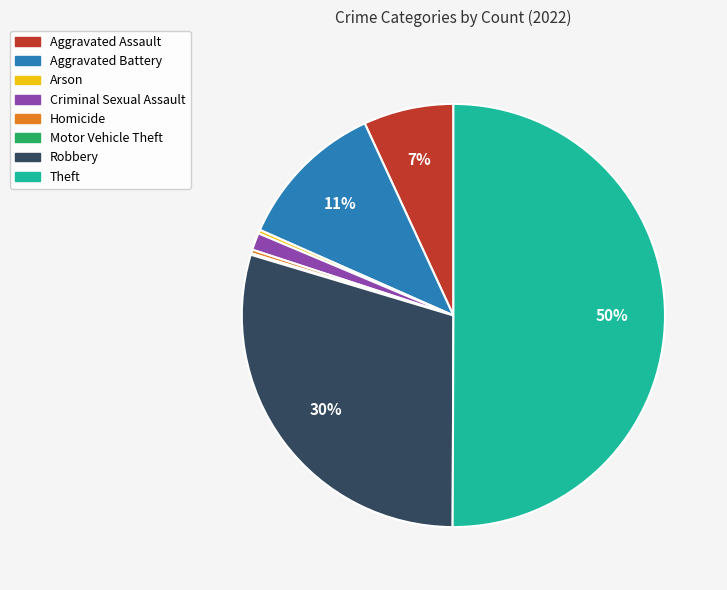

To the nearest percent, what percentage of the pie is Aggravated Battery?

11%